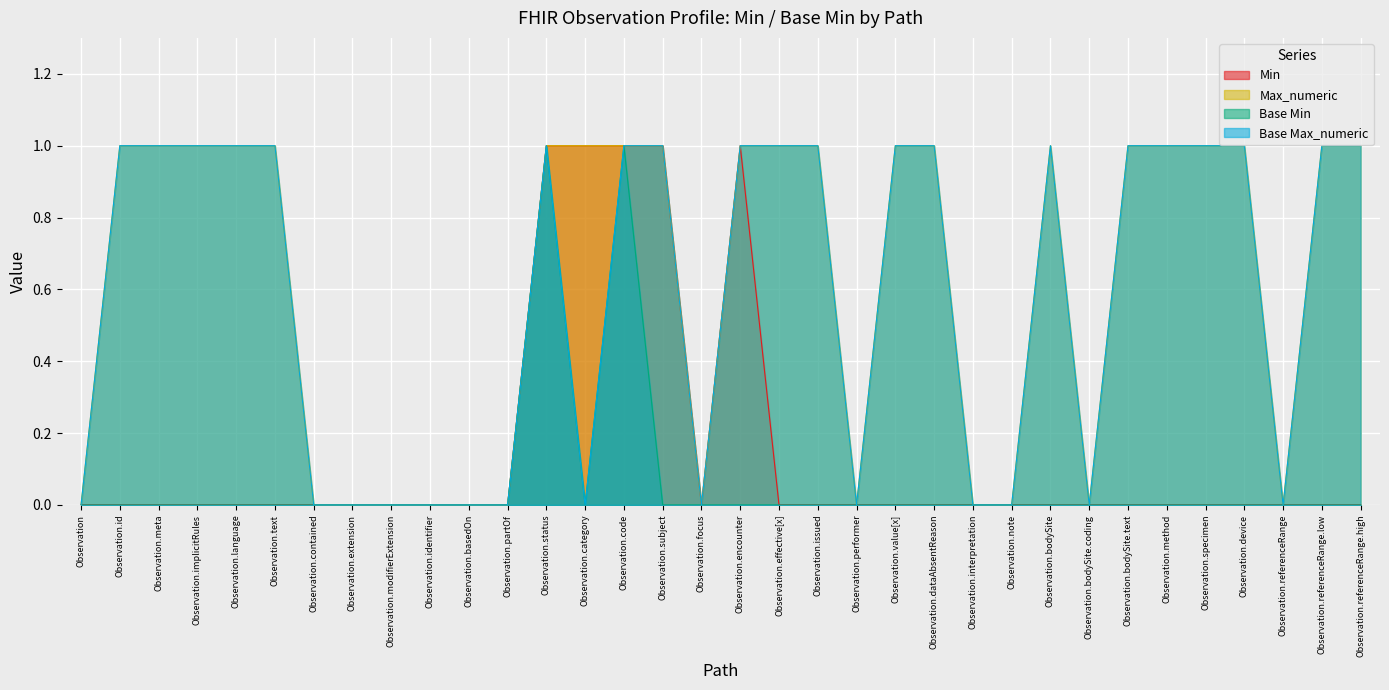

Reading left to right, transcribe all the data shown in this chart.

Min: Observation=0	Observation.id=0	Observation.meta=0	Observation.implicitRules=0	Observation.language=0	Observation.text=0	Observation.contained=0	Observation.extension=0	Observation.modifierExtension=0	Observation.identifier=0	Observation.basedOn=0	Observation.partOf=0	Observation.status=1	Observation.category=1	Observation.code=1	Observation.subject=1	Observation.focus=0	Observation.encounter=1	Observation.effective[x]=0	Observation.issued=0	Observation.performer=0	Observation.value[x]=0	Observation.dataAbsentReason=0	Observation.interpretation=0	Observation.note=0	Observation.bodySite=0	Observation.bodySite.coding=0	Observation.bodySite.text=0	Observation.method=0	Observation.specimen=0	Observation.device=0	Observation.referenceRange=0	Observation.referenceRange.low=0	Observation.referenceRange.high=0
Max_numeric: Observation=0	Observation.id=1	Observation.meta=1	Observation.implicitRules=1	Observation.language=1	Observation.text=1	Observation.contained=0	Observation.extension=0	Observation.modifierExtension=0	Observation.identifier=0	Observation.basedOn=0	Observation.partOf=0	Observation.status=1	Observation.category=1	Observation.code=1	Observation.subject=1	Observation.focus=0	Observation.encounter=1	Observation.effective[x]=1	Observation.issued=1	Observation.performer=0	Observation.value[x]=1	Observation.dataAbsentReason=1	Observation.interpretation=0	Observation.note=0	Observation.bodySite=1	Observation.bodySite.coding=0	Observation.bodySite.text=1	Observation.method=1	Observation.specimen=1	Observation.device=1	Observation.referenceRange=0	Observation.referenceRange.low=1	Observation.referenceRange.high=1
Base Min: Observation=0	Observation.id=0	Observation.meta=0	Observation.implicitRules=0	Observation.language=0	Observation.text=0	Observation.contained=0	Observation.extension=0	Observation.modifierExtension=0	Observation.identifier=0	Observation.basedOn=0	Observation.partOf=0	Observation.status=1	Observation.category=0	Observation.code=1	Observation.subject=0	Observation.focus=0	Observation.encounter=0	Observation.effective[x]=0	Observation.issued=0	Observation.performer=0	Observation.value[x]=0	Observation.dataAbsentReason=0	Observation.interpretation=0	Observation.note=0	Observation.bodySite=0	Observation.bodySite.coding=0	Observation.bodySite.text=0	Observation.method=0	Observation.specimen=0	Observation.device=0	Observation.referenceRange=0	Observation.referenceRange.low=0	Observation.referenceRange.high=0
Base Max_numeric: Observation=0	Observation.id=1	Observation.meta=1	Observation.implicitRules=1	Observation.language=1	Observation.text=1	Observation.contained=0	Observation.extension=0	Observation.modifierExtension=0	Observation.identifier=0	Observation.basedOn=0	Observation.partOf=0	Observation.status=1	Observation.category=0	Observation.code=1	Observation.subject=1	Observation.focus=0	Observation.encounter=1	Observation.effective[x]=1	Observation.issued=1	Observation.performer=0	Observation.value[x]=1	Observation.dataAbsentReason=1	Observation.interpretation=0	Observation.note=0	Observation.bodySite=1	Observation.bodySite.coding=0	Observation.bodySite.text=1	Observation.method=1	Observation.specimen=1	Observation.device=1	Observation.referenceRange=0	Observation.referenceRange.low=1	Observation.referenceRange.high=1